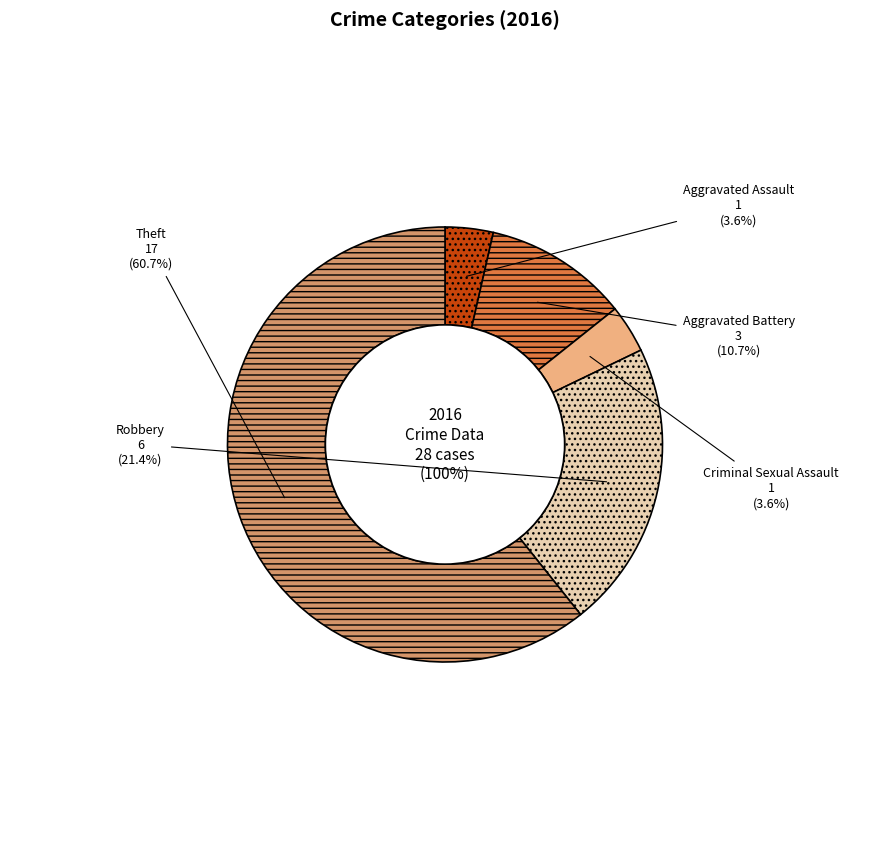

What is the total percentage of Criminal Sexual Assault and Robbery?

25.0%